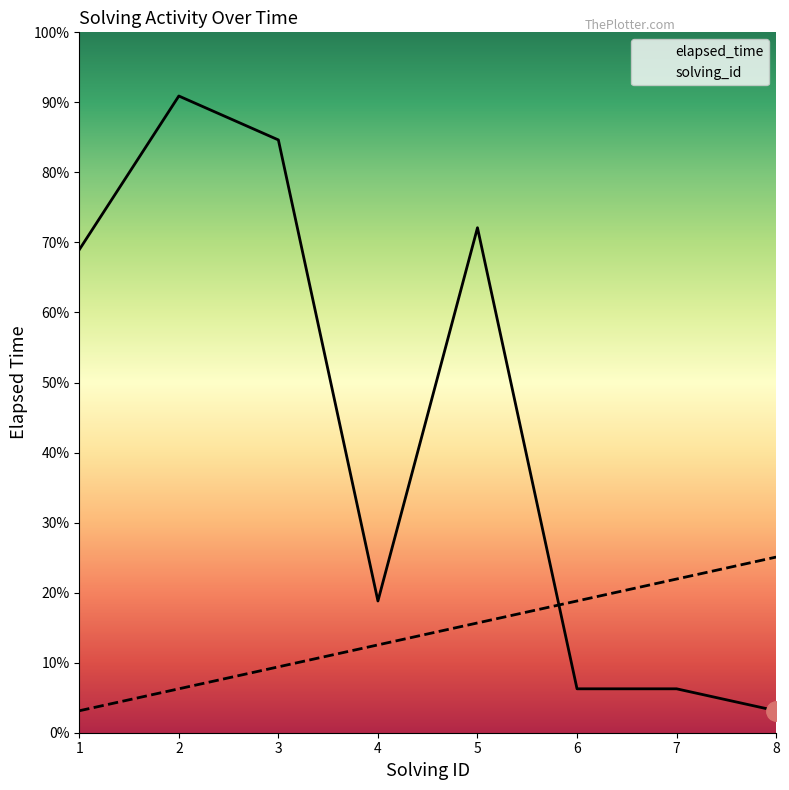

Which series changed the most between 2 and 8?

elapsed_time